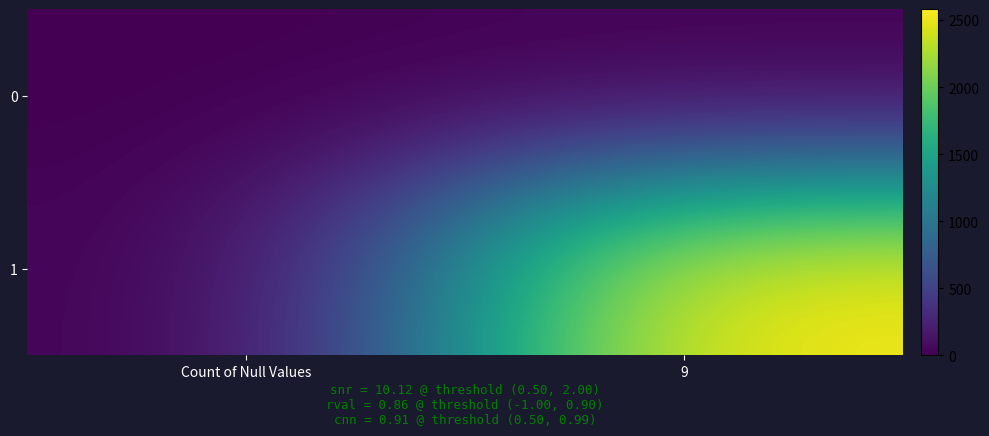

Count the number of categories in the chart.

2